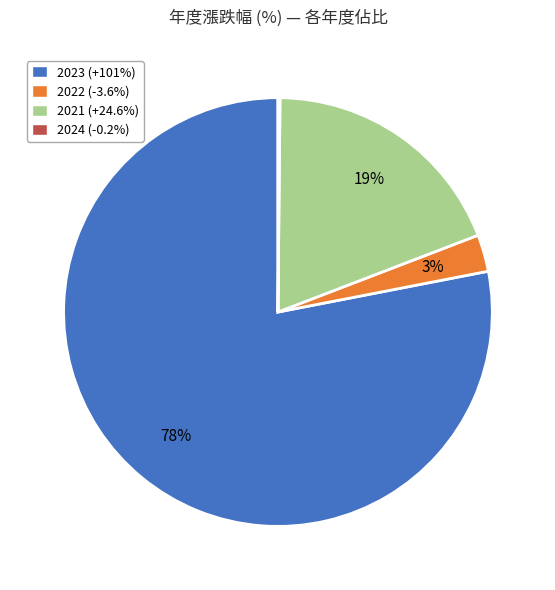

What percentage is the 2023 slice, to the nearest percent?

78%